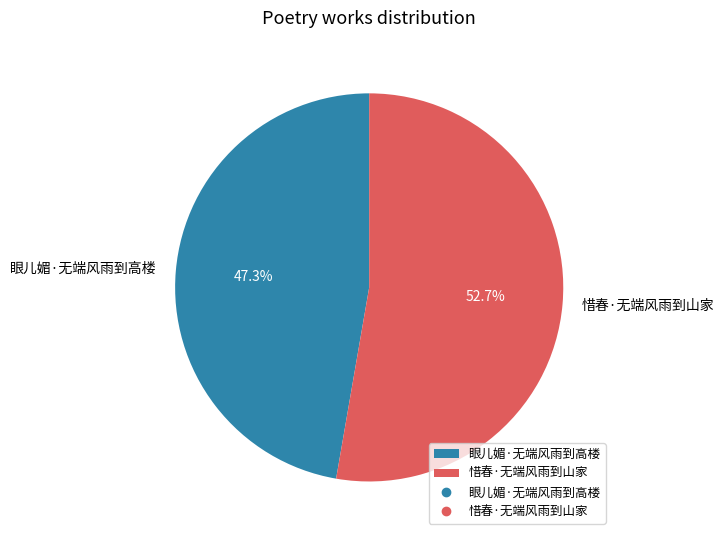

How many slices are in this pie chart?

2